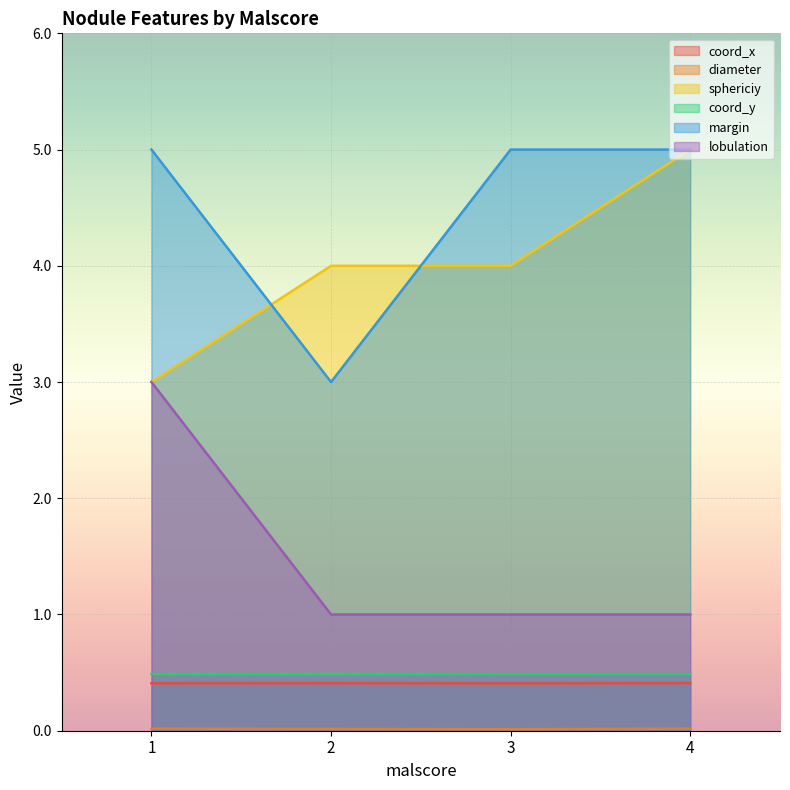

What is the maximum value shown in the chart?

5.0